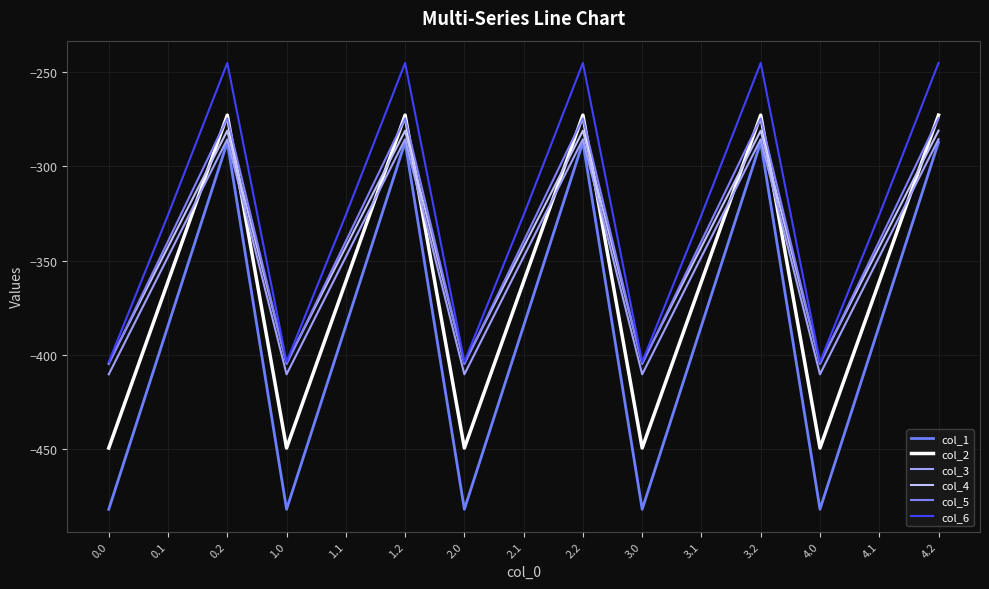

Which has a higher value, 4.1 or 0.2?

0.2